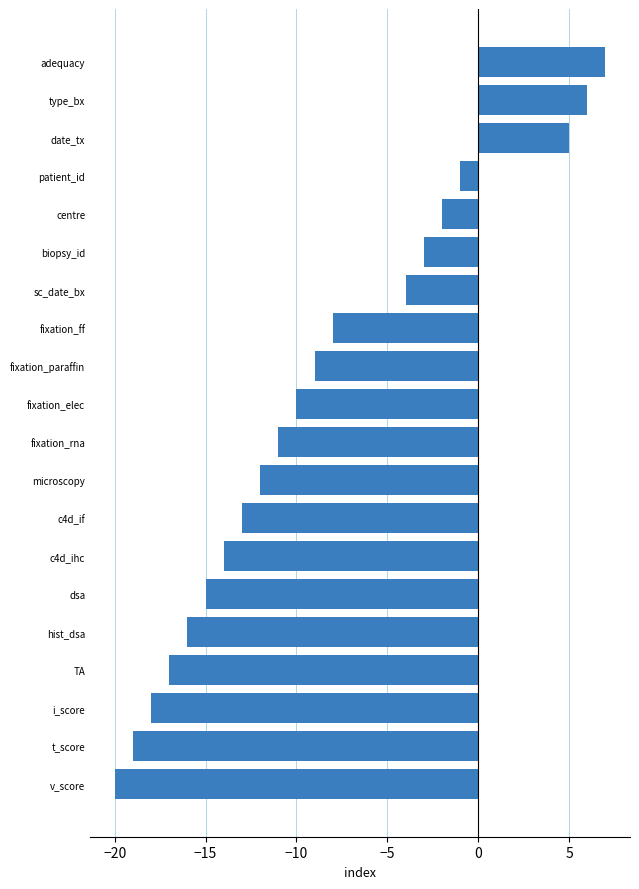

How many data points does each series have?

20